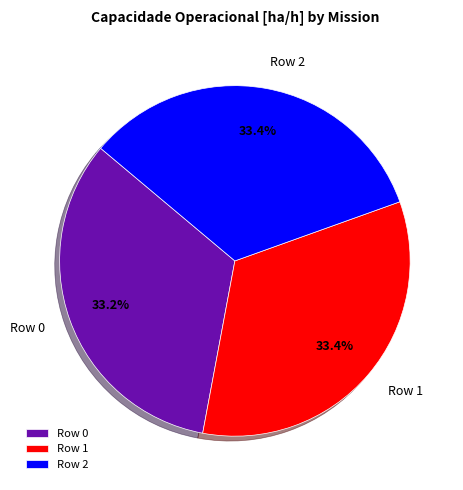

What is the ratio of the value at Row 2 to the value at Row 0?

1.0